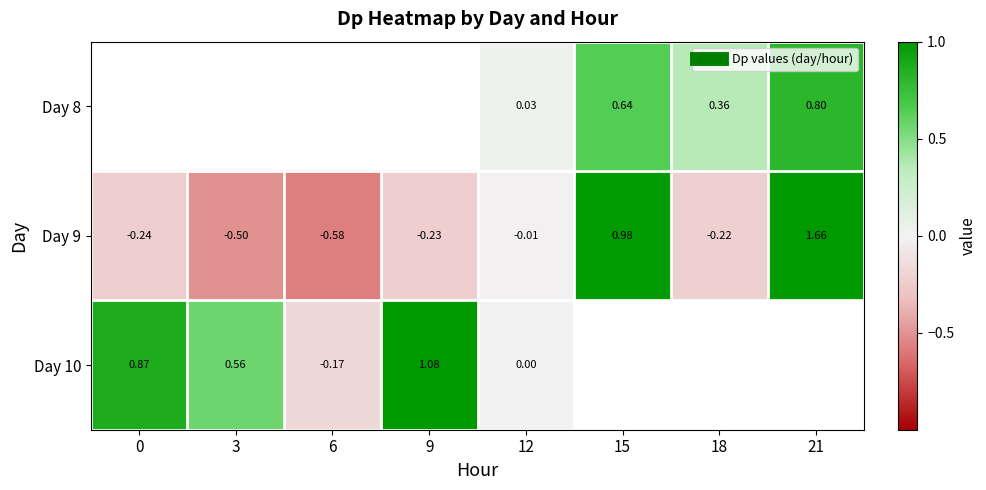

Which series has the widest spread of values?

Day 9